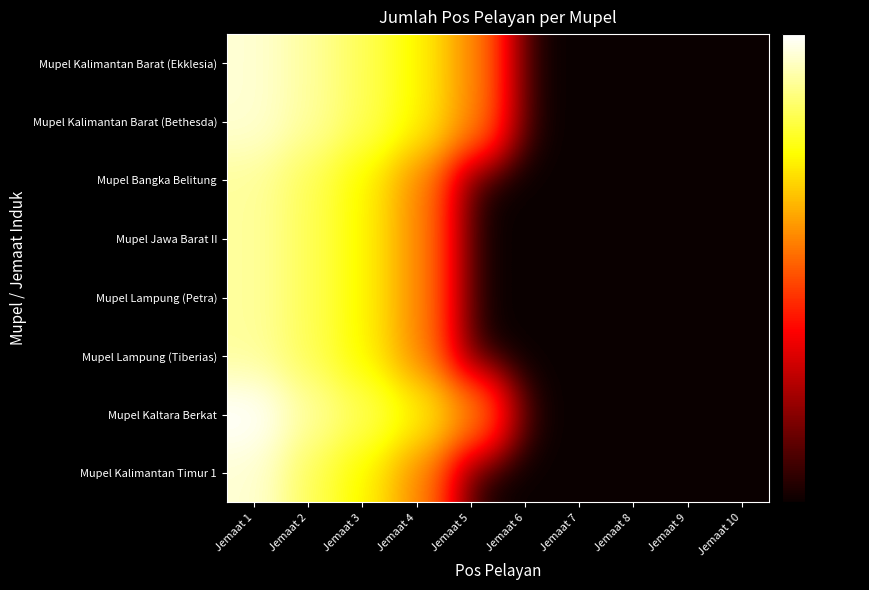

At which category is the sum across all series the highest?

Jemaat 1